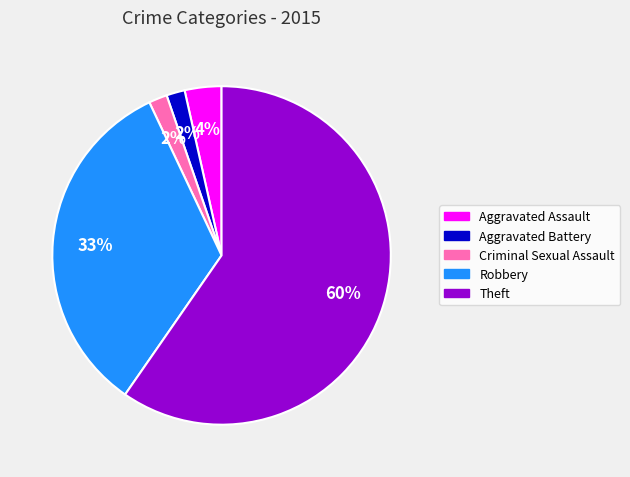

What percentage is the Aggravated Battery slice, to the nearest percent?

2%